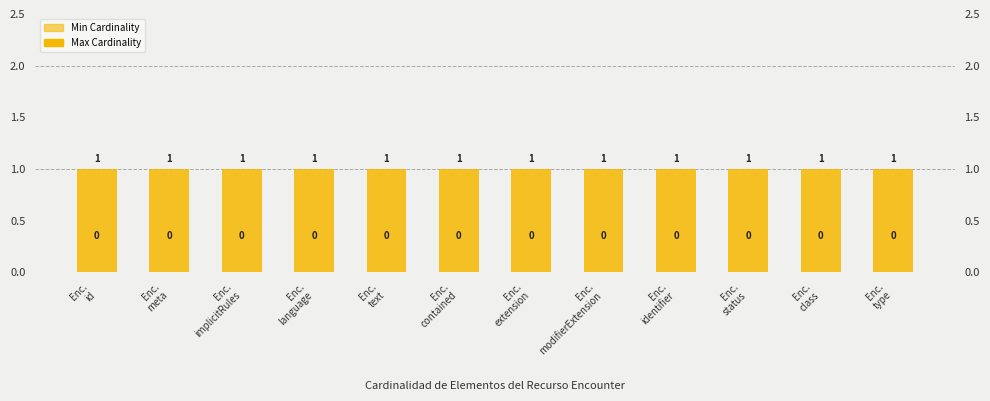

The Max Cardinality series shows 1 at Enc.
type. True or false?

True